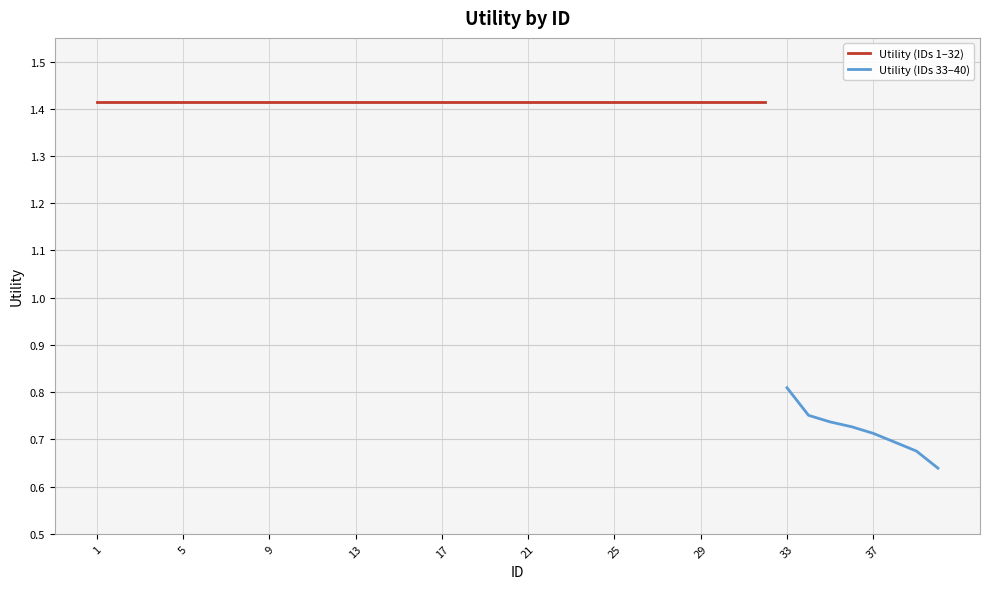

Where is the data nearest to the value 1?

33